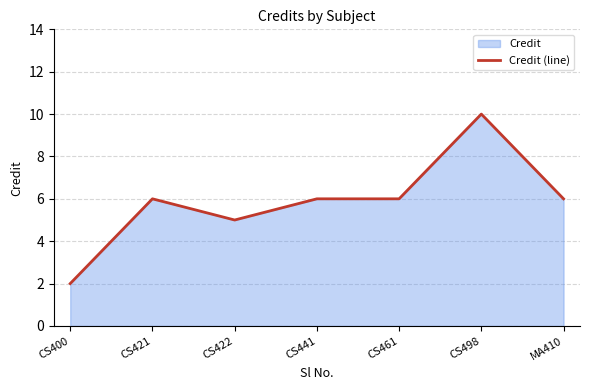

What is the minimum value shown in the chart?

2